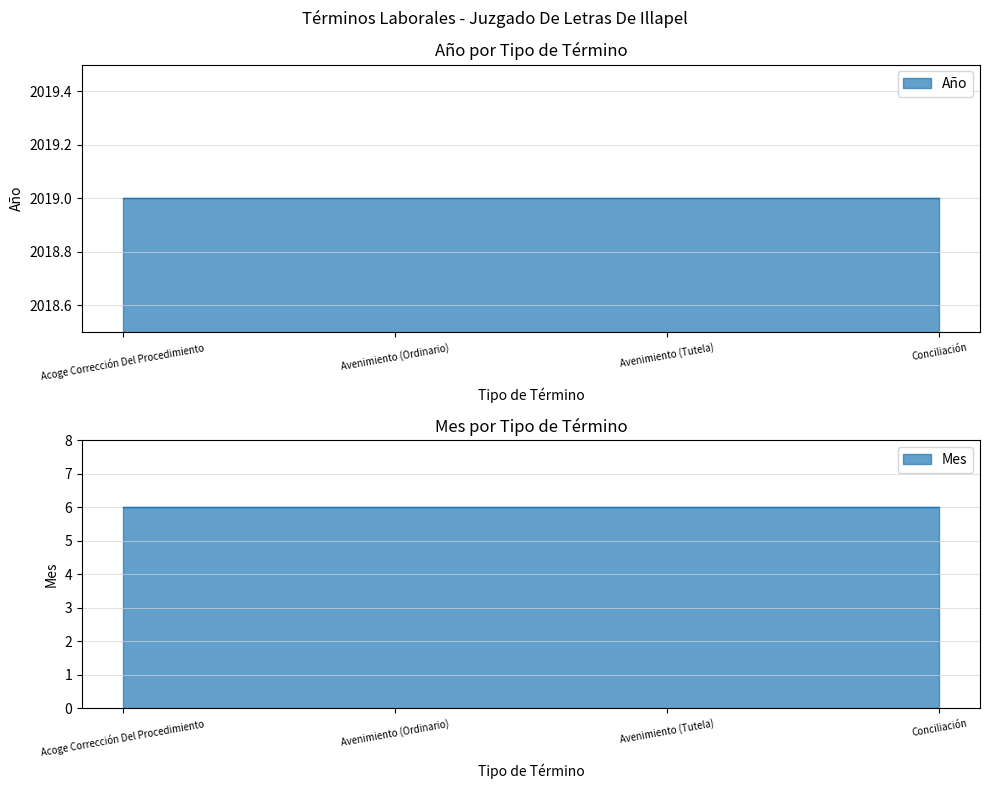

True or false: Año and Total cross at least once.

False